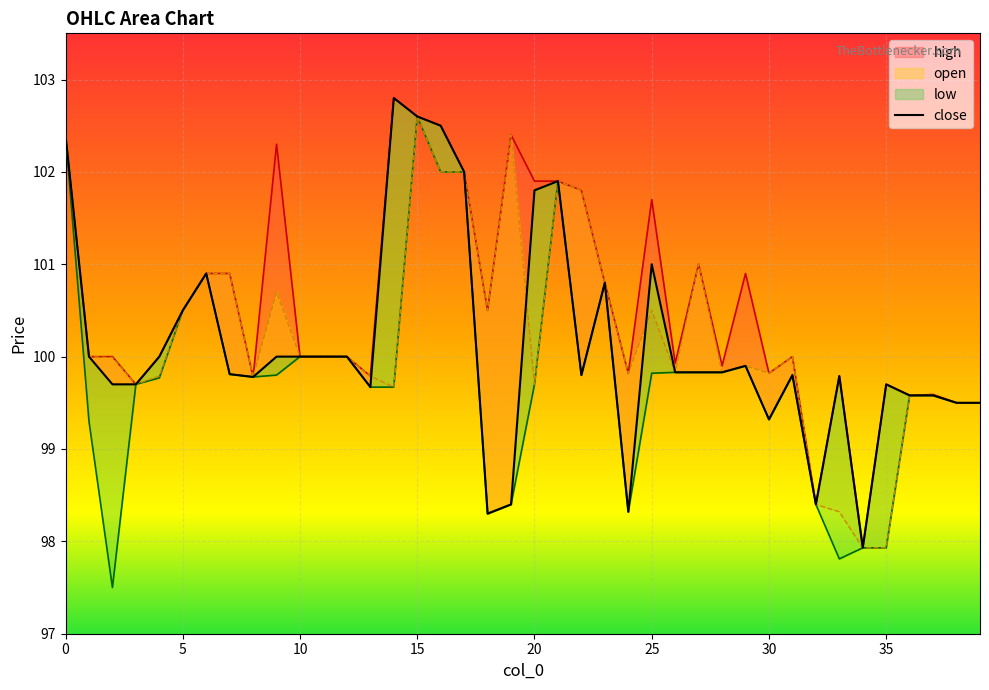

What is the difference between the maximum and minimum values?

4.9